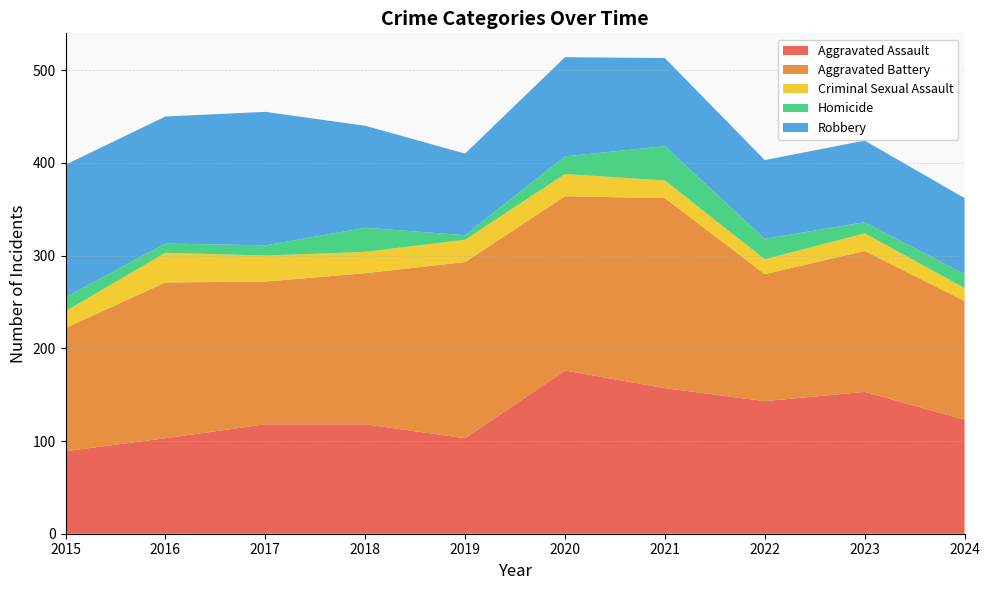

Reading right to left, extract all data points from this chart.

Aggravated Assault: 123	153	143	157	176	103	118	118	103	89
Aggravated Battery: 128	152	137	205	188	190	163	154	168	133
Criminal Sexual Assault: 14	19	16	19	24	24	23	28	32	18
Homicide: 15	12	22	37	19	5	26	11	10	15
Robbery: 82	88	85	95	107	88	110	144	137	143